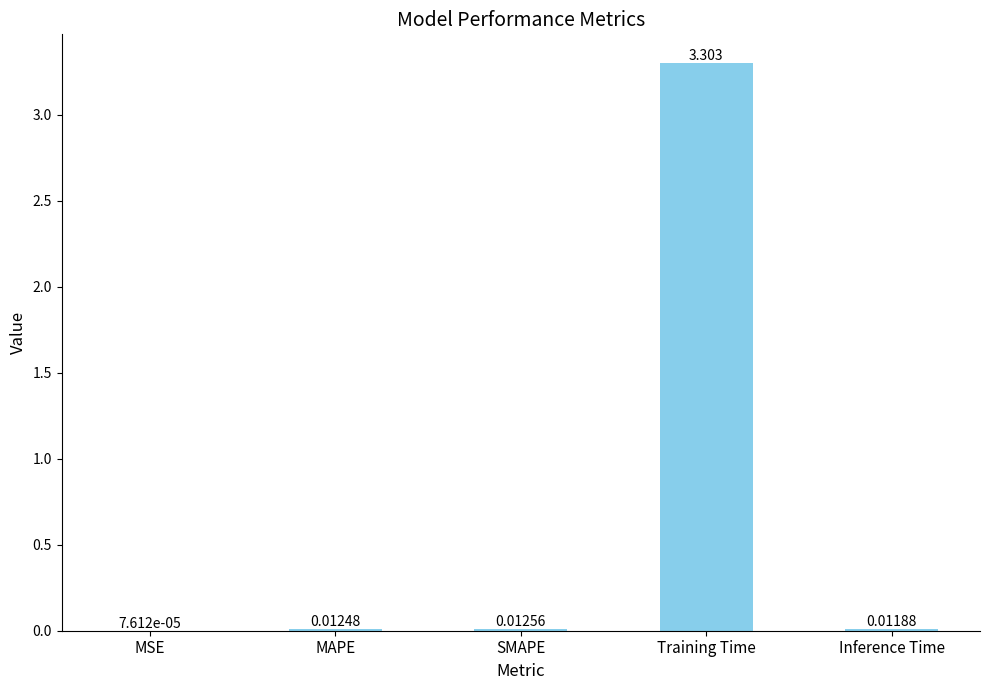

Which has a higher value, MAPE or Training Time?

Training Time